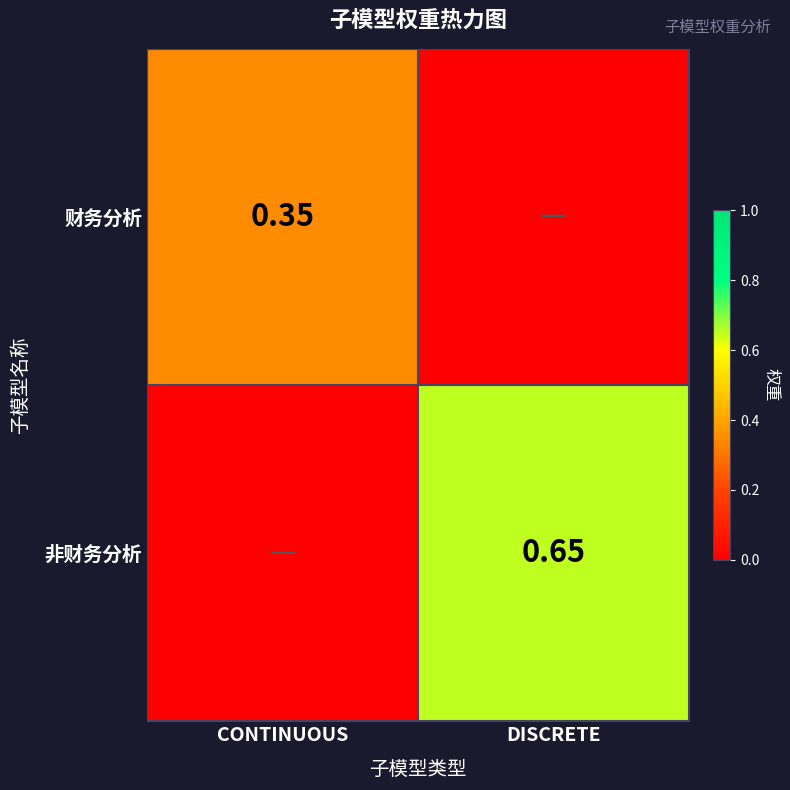

The 非财务分析 series shows 0.0 at CONTINUOUS. True or false?

True